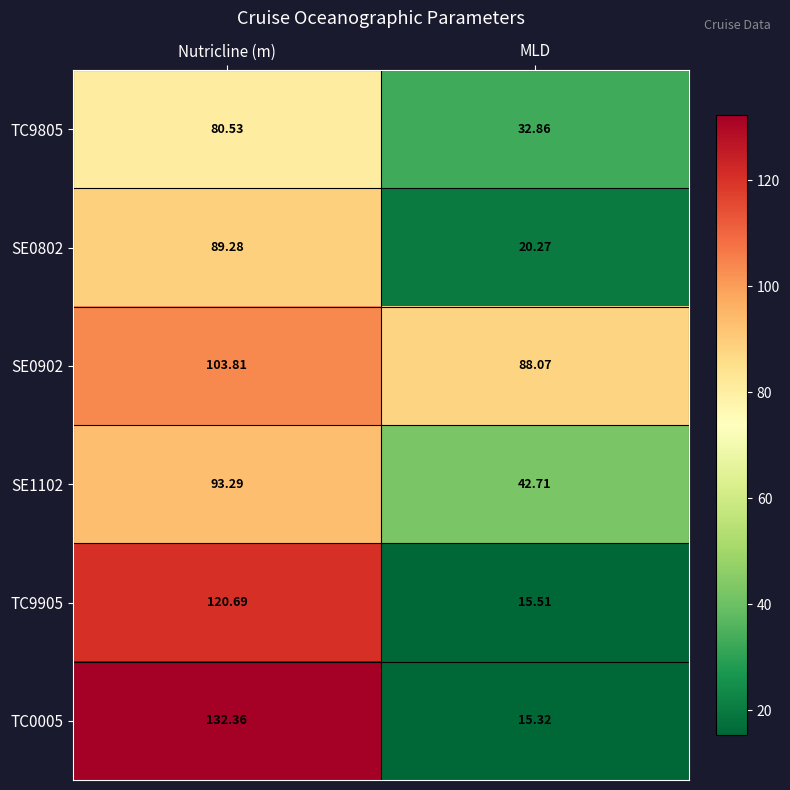

List the series in order of their peak value, highest first.

TC0005, TC9905, SE0902, SE1102, SE0802, TC9805